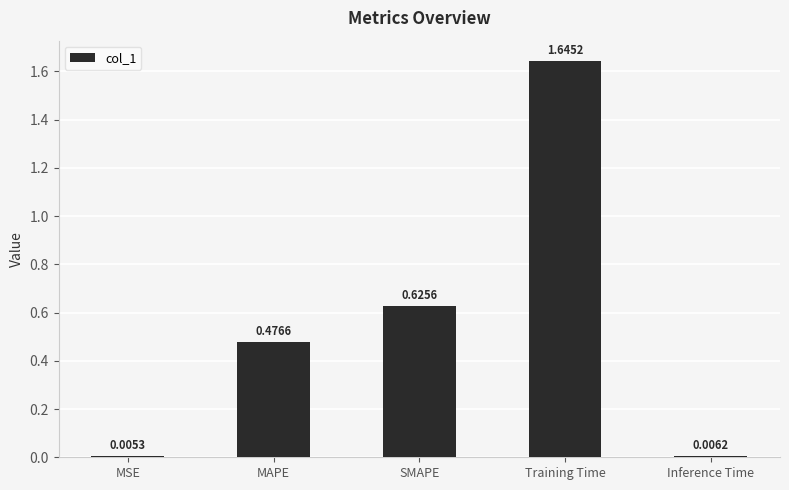

What is the sum of the values at Inference Time and Training Time?

1.7